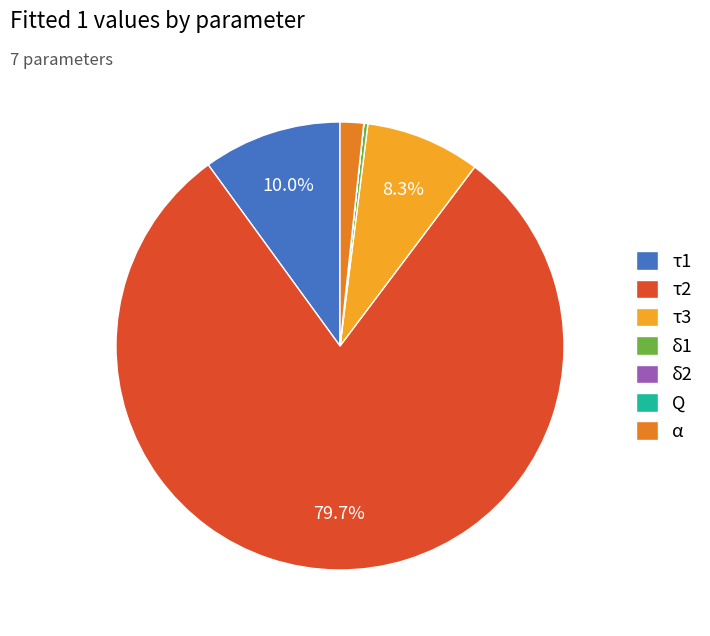

What is the ratio of the value at τ3 to the value at α?

4.9